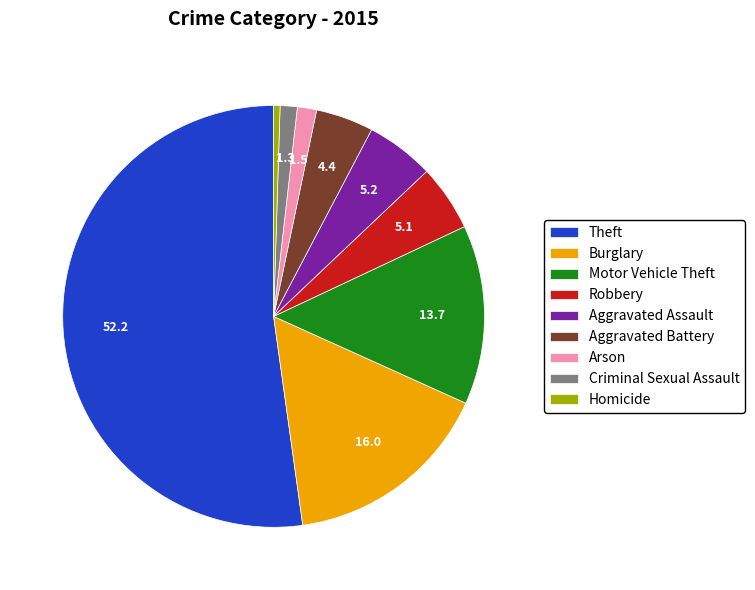

Which category has the biggest portion of the pie?

Theft